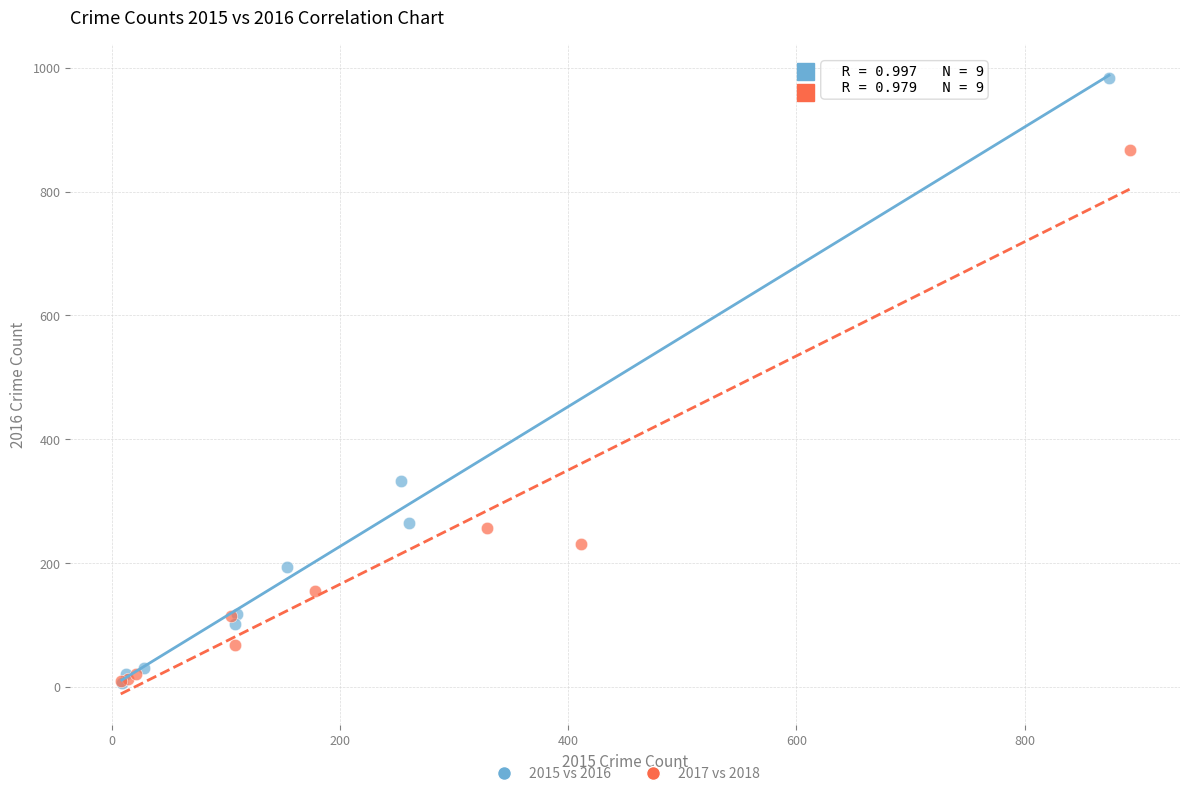

Which series reaches the maximum Y coordinate?

2015 vs 2016